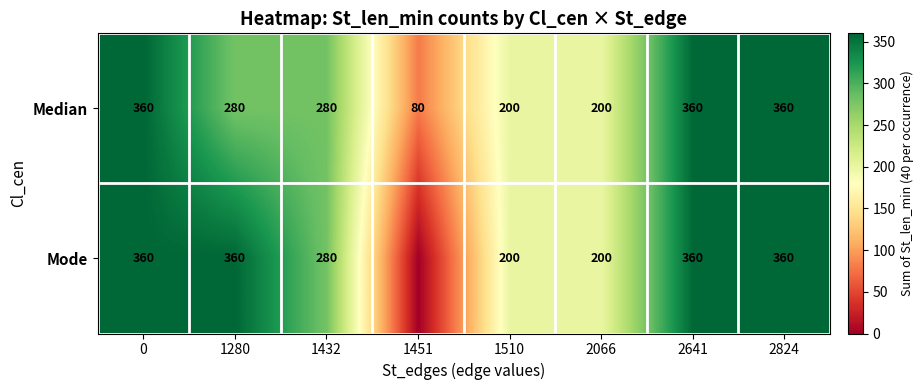

How many data points in Median are less than 280?

3